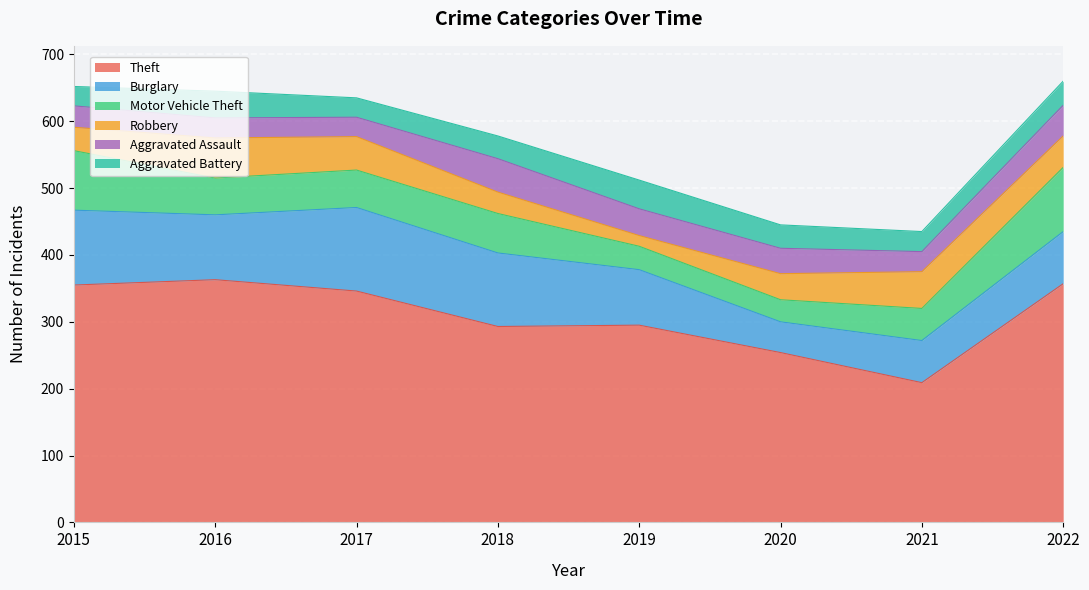

At which label does Aggravated Battery first exceed 35?

2016